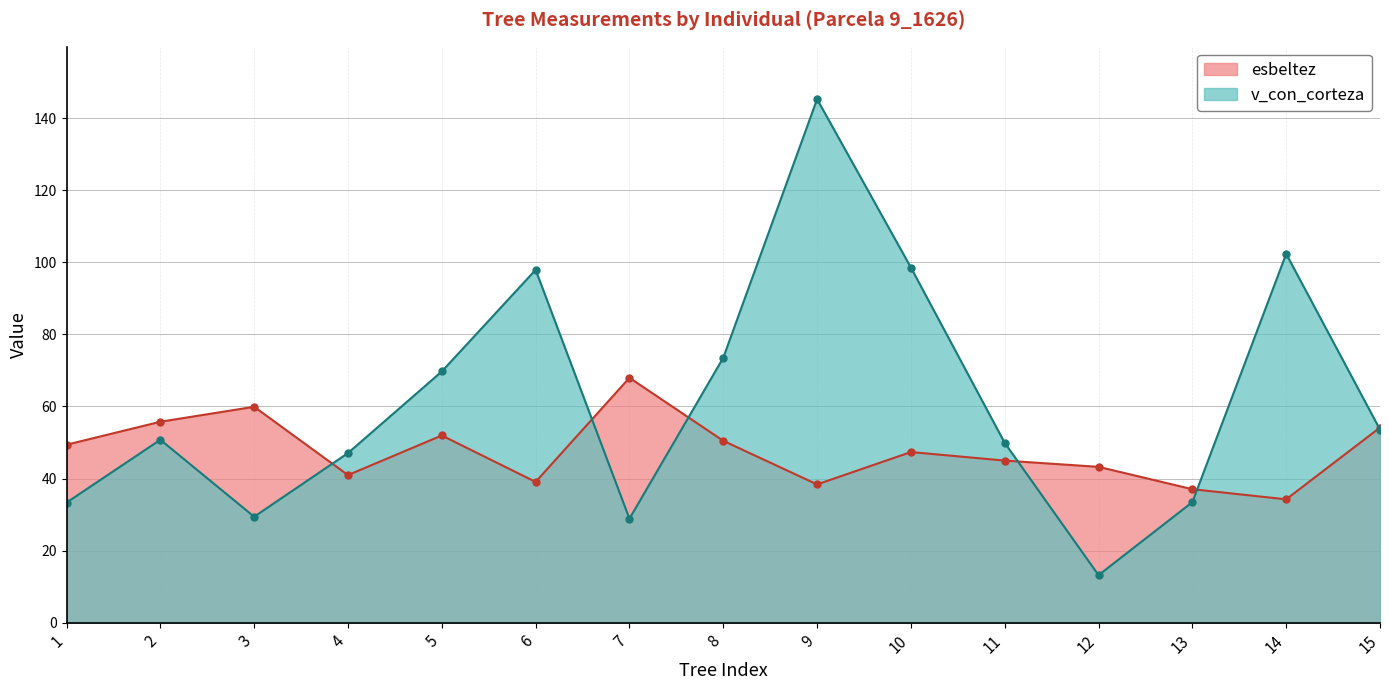

At how many categories does at least one series exceed 94?

4